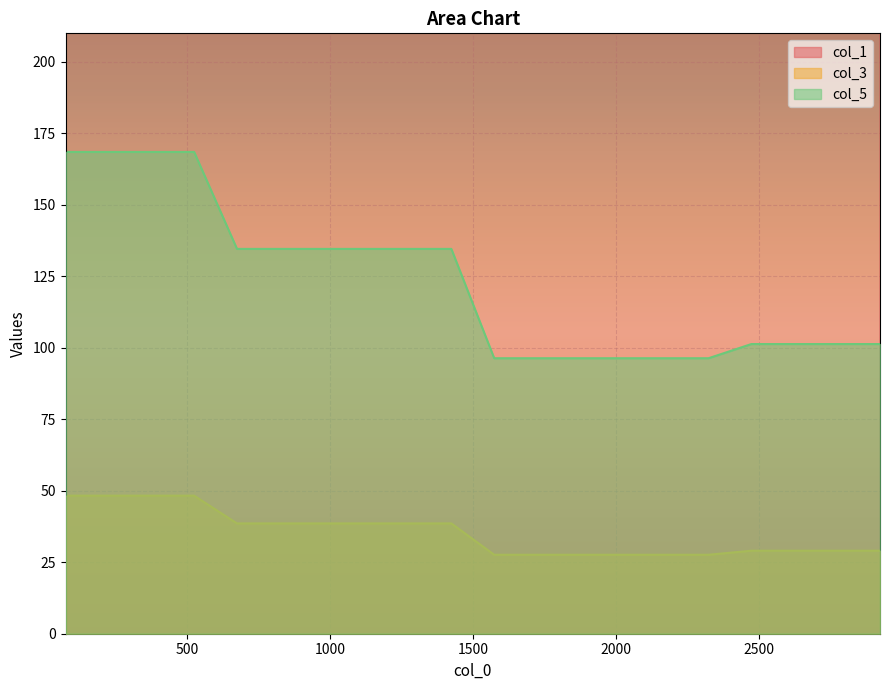

Is it true that col_3 equals 48.3 at 525?

True